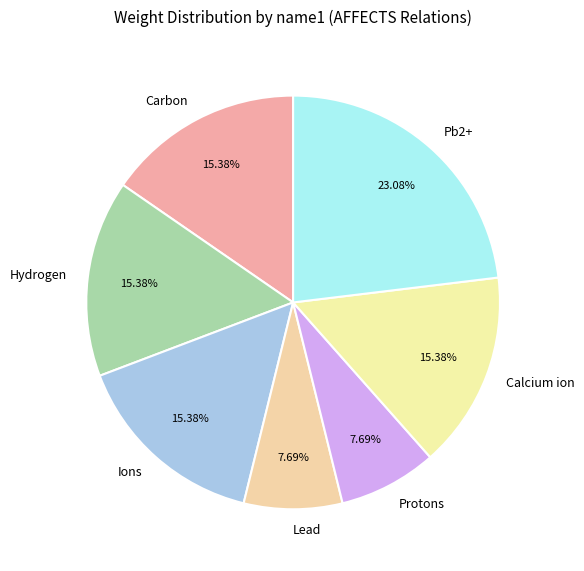

To the nearest percent, what portion does Calcium ion represent?

15%